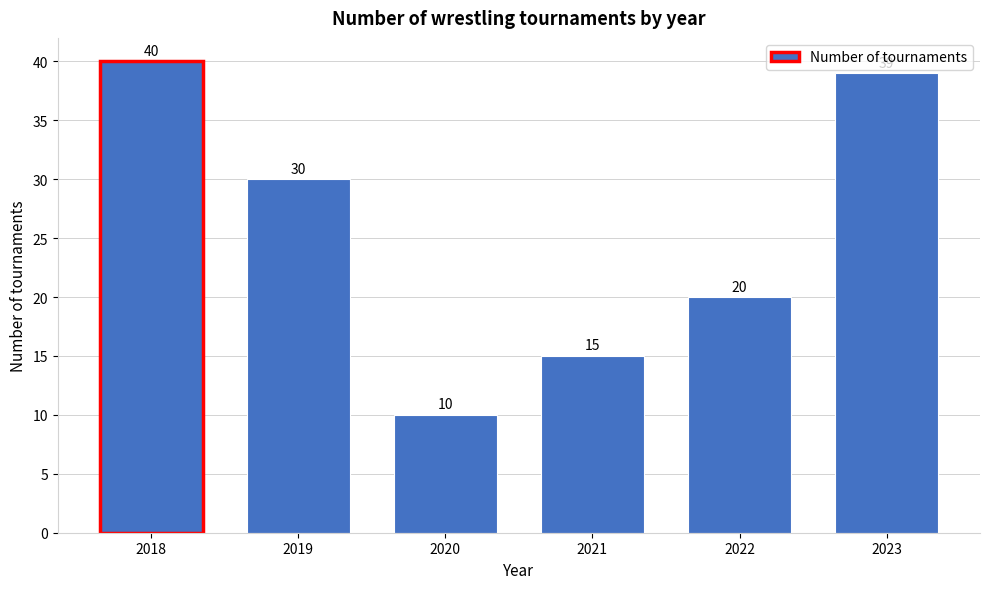

Reading left to right, list all the values displayed in this chart.

2018=40	2019=30	2020=10	2021=15	2022=20	2023=39